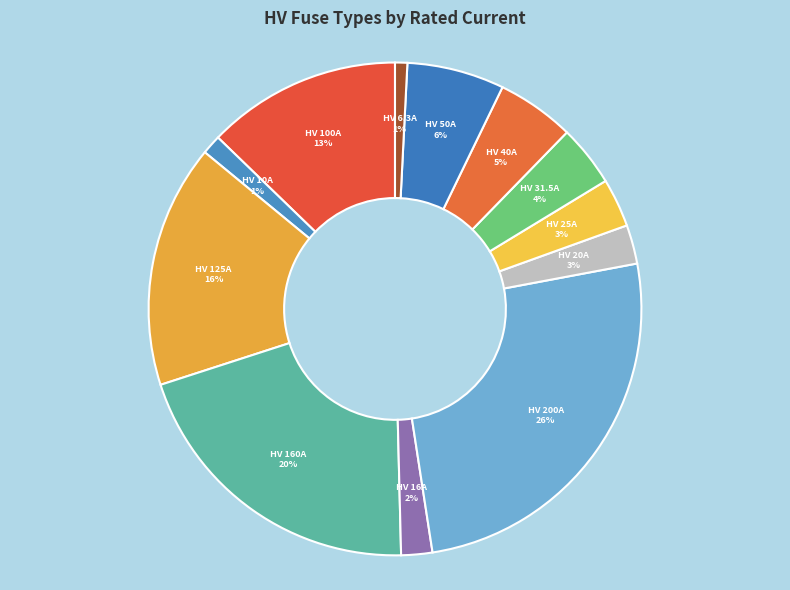

To the nearest percent, what is the average slice percentage?

8%